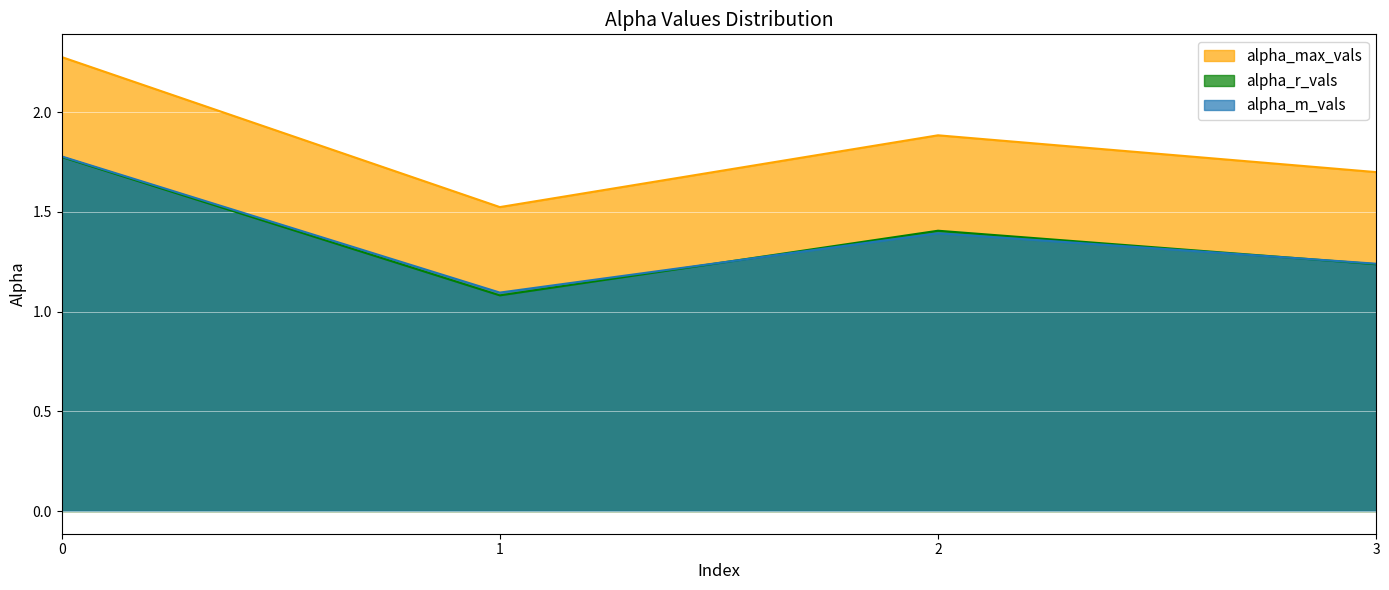

In alpha_r_vals, how many points are higher than both neighbors (excluding endpoints)?

1